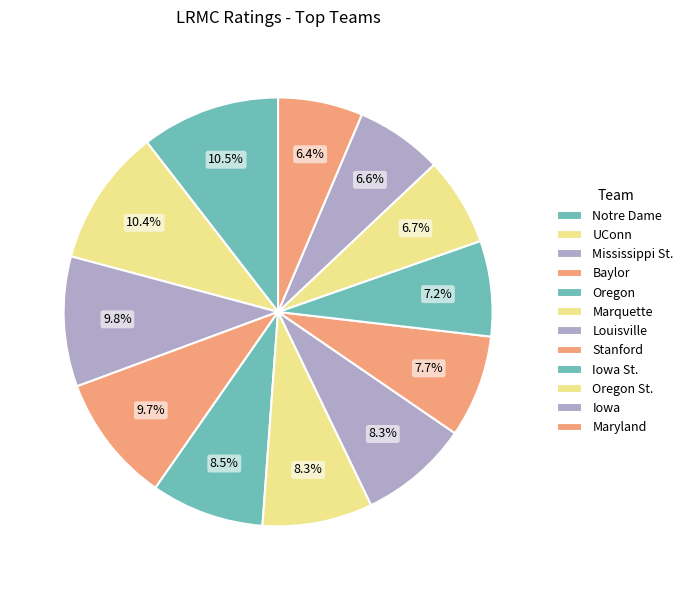

Count the number of slices in the pie.

12